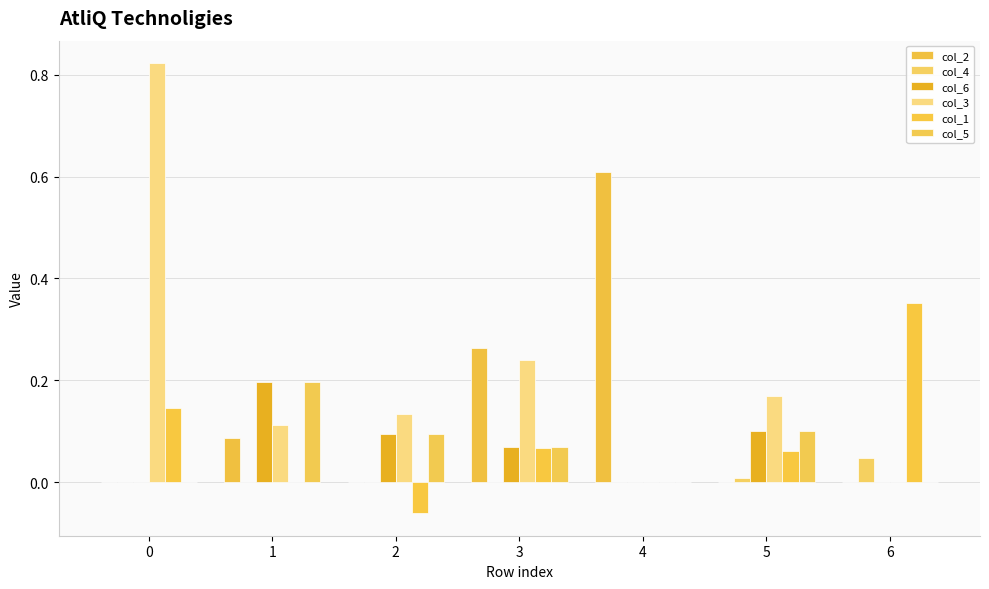

How many groups of bars are there?

7